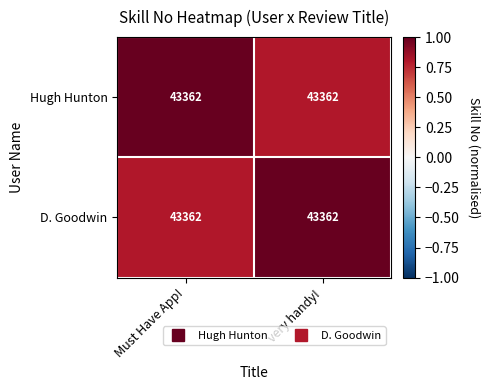

Which has a higher value, Must Have App! or very handy!?

Must Have App!